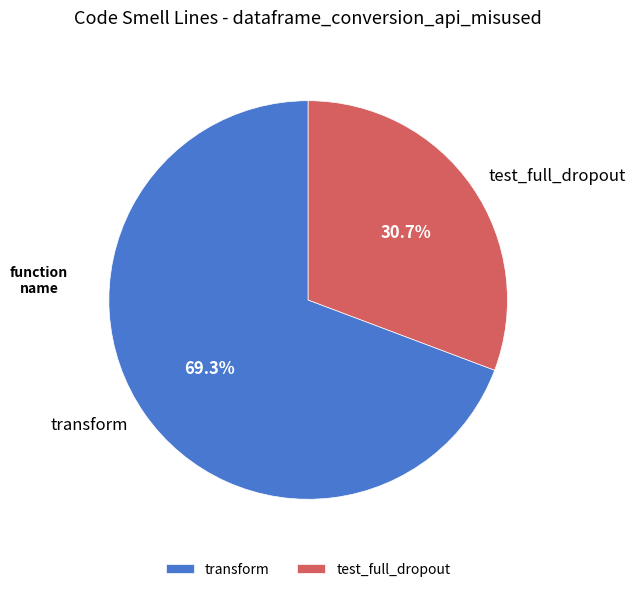

Do test_full_dropout and transform together represent more than half of the pie?

Yes